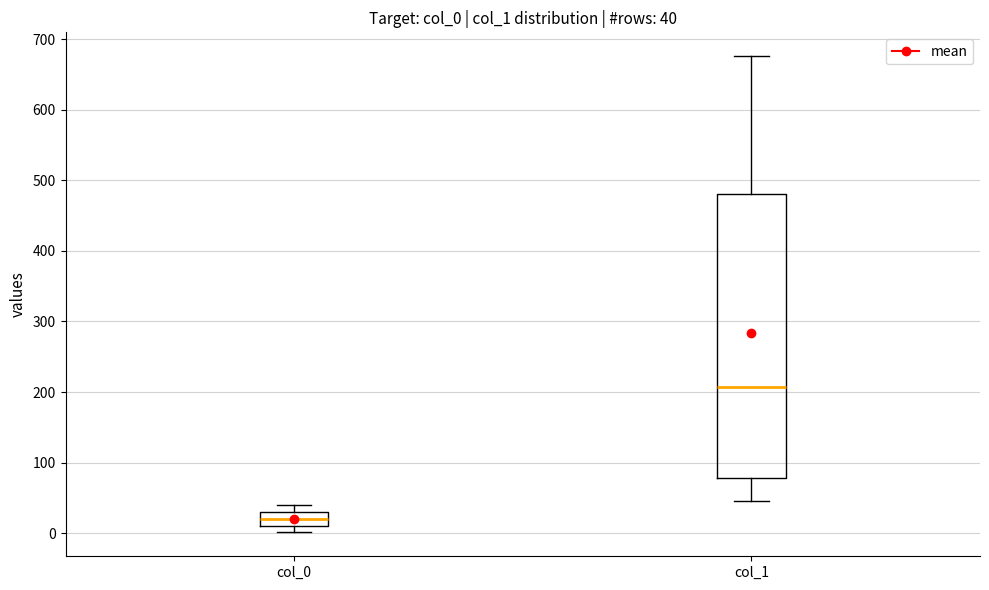

Which box's median line is the highest?

col_1